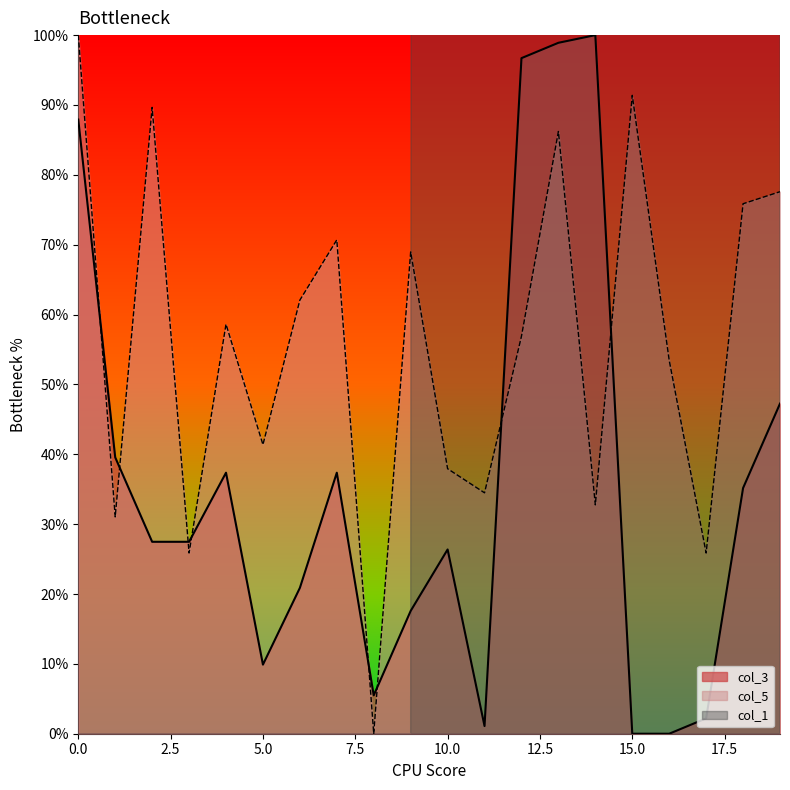

Does the chart display data point markers on the line(s)?

No